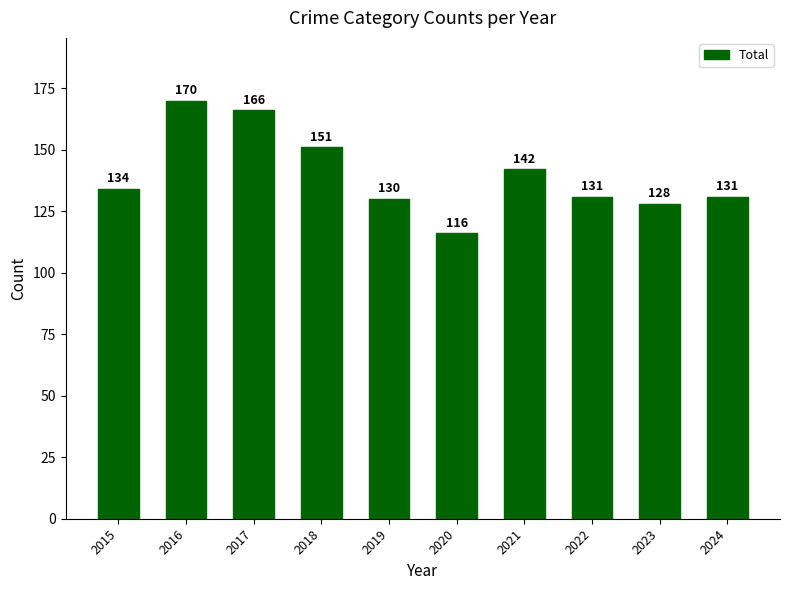

Read the value at 2023.

128